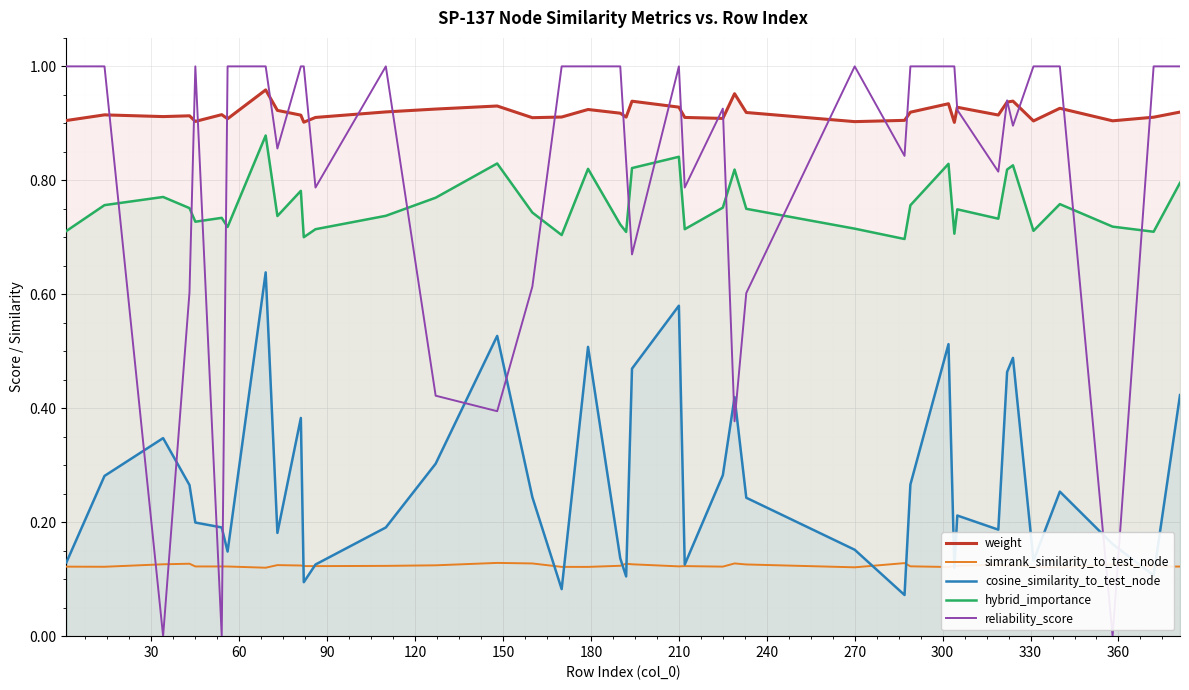

True or false: simrank_similarity_to_test_node and hybrid_importance intersect in this chart.

False